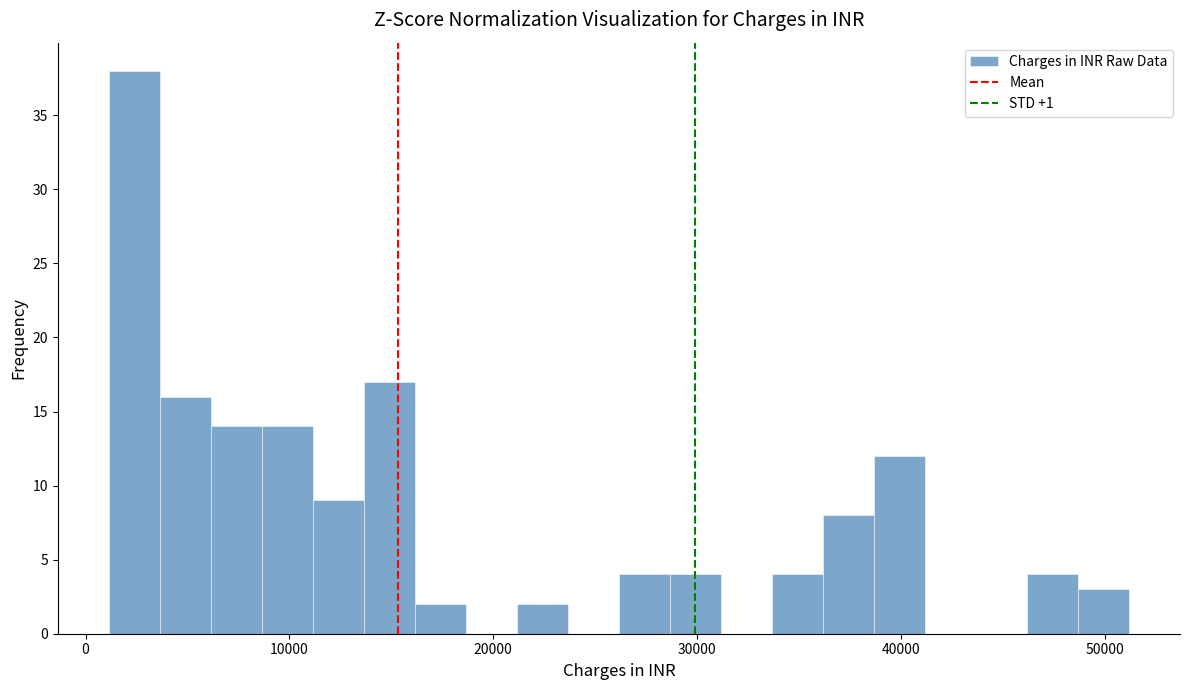

Read against the x-axis, roughly where is the centre of the tallest bar?

2000